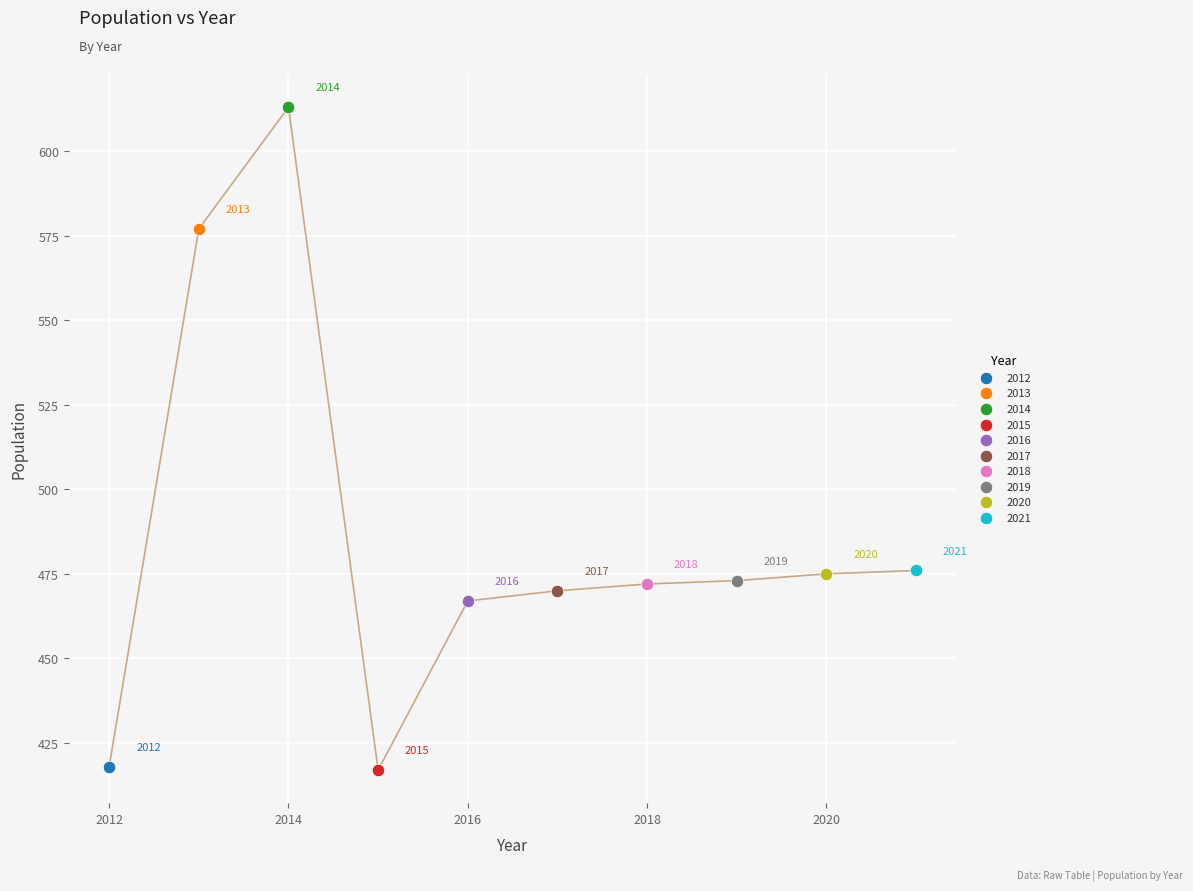

What are all the series names shown in the legend?

2012, 2013, 2014, 2015, 2016, 2017, 2018, 2019, 2020, 2021